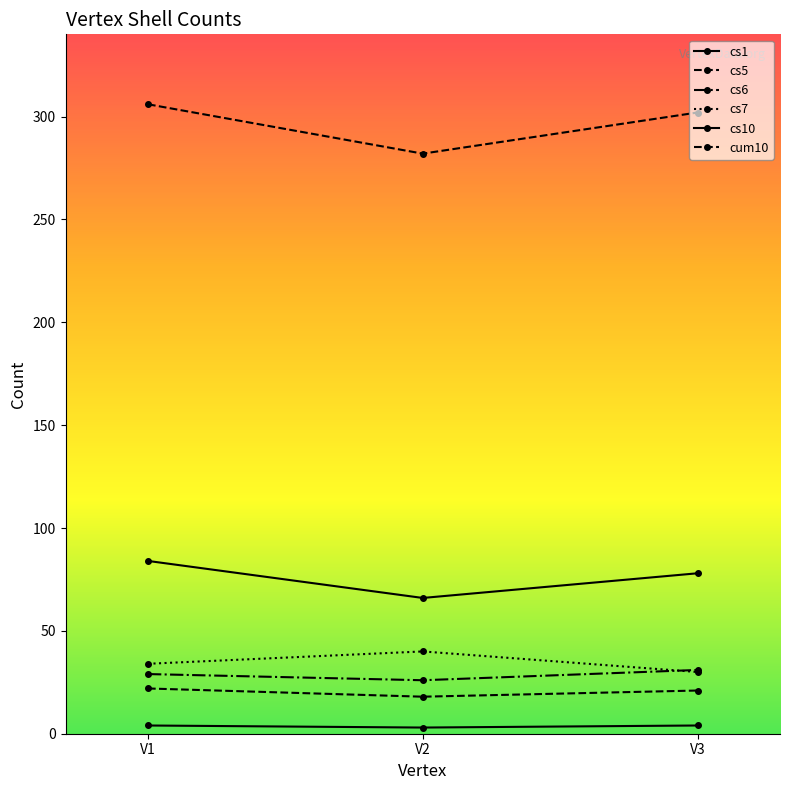

Reading left to right, extract all data points from this chart.

cs1: V1=4	V2=3	V3=4
cs5: V1=22	V2=18	V3=21
cs6: V1=29	V2=26	V3=31
cs7: V1=34	V2=40	V3=30
cs10: V1=84	V2=66	V3=78
cum10: V1=306	V2=282	V3=302